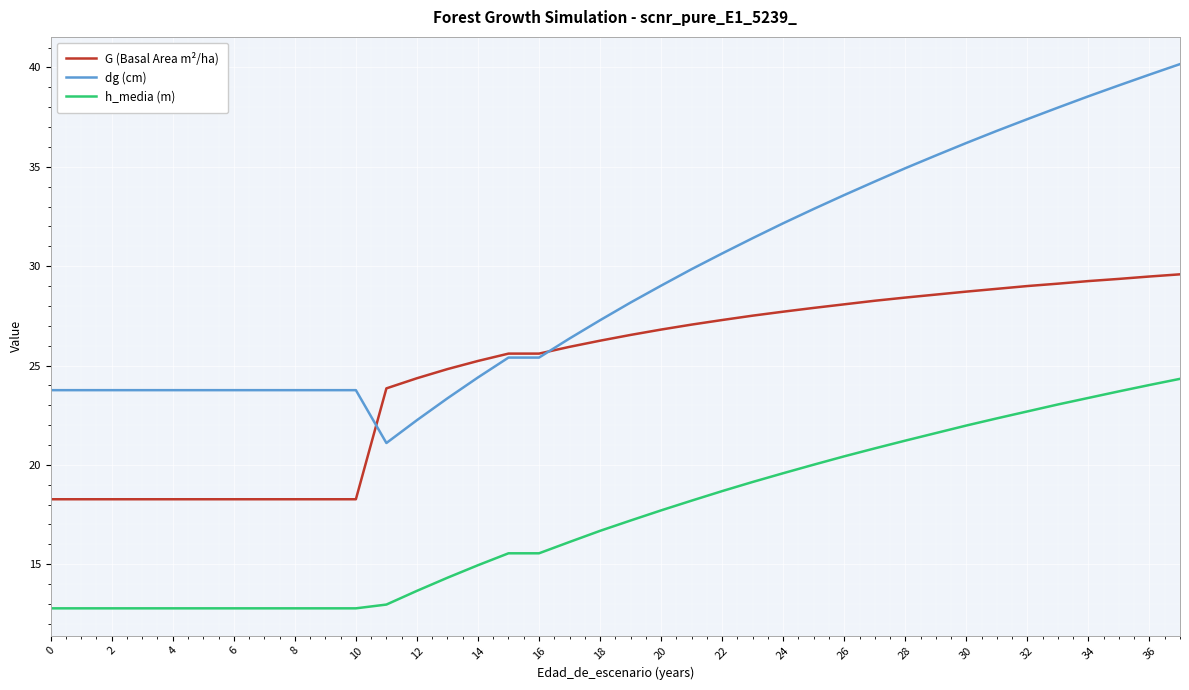

What is the average value of the G (Basal Area m²/ha) series?

24.7